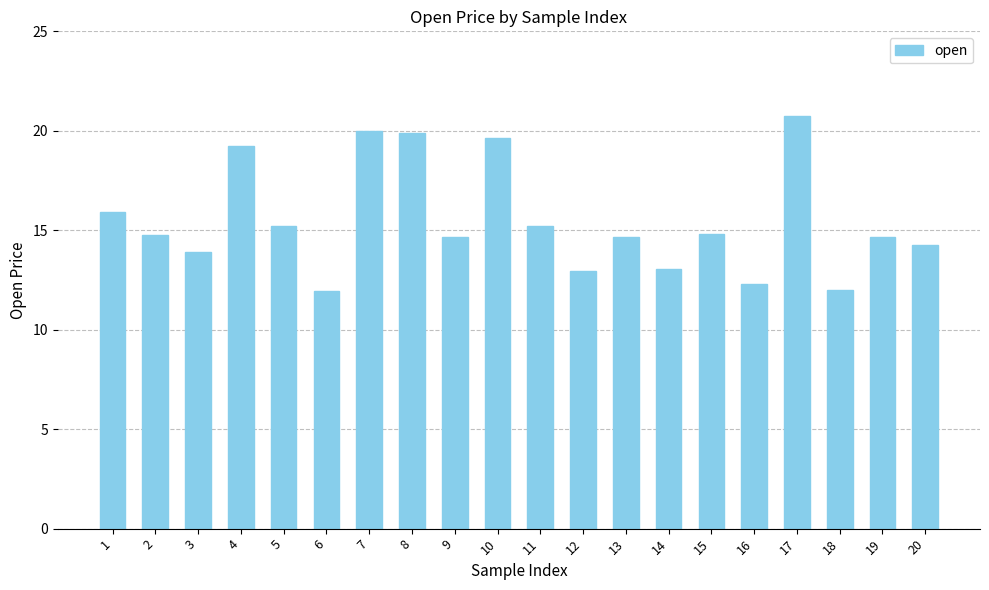

What is the average value?

15.5